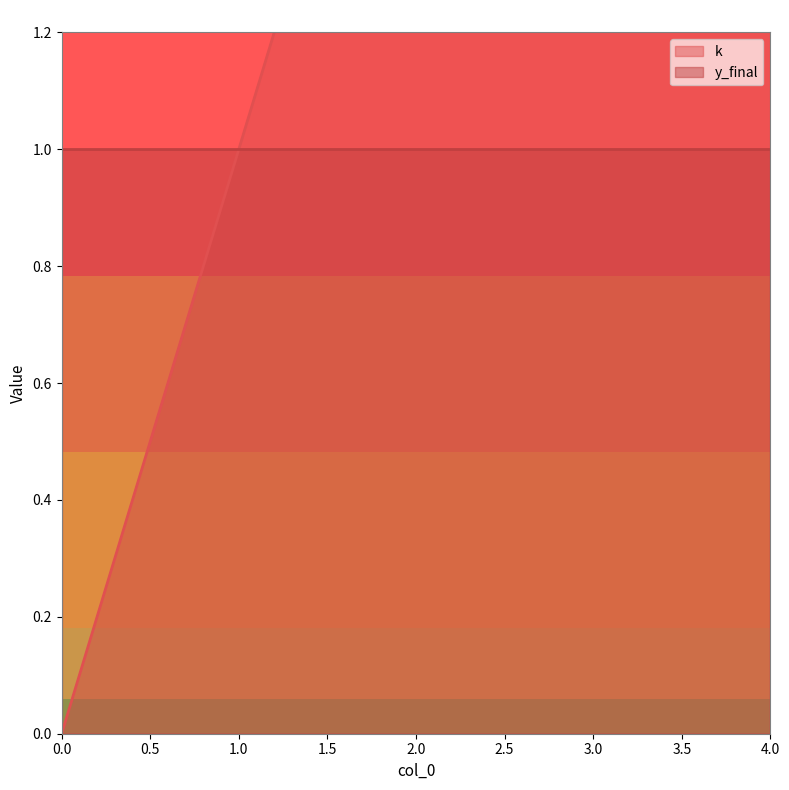

Reading left to right, extract all data points from this chart.

0=0	1=1	2=2	3=3	4=4